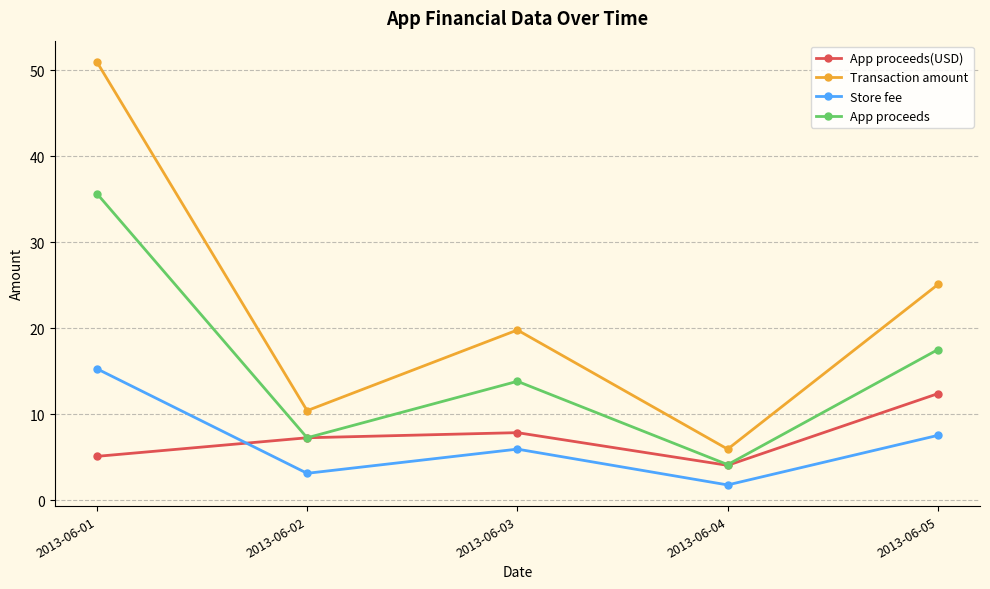

What are all the series names shown in the legend?

App proceeds(USD), Transaction amount, Store fee, App proceeds